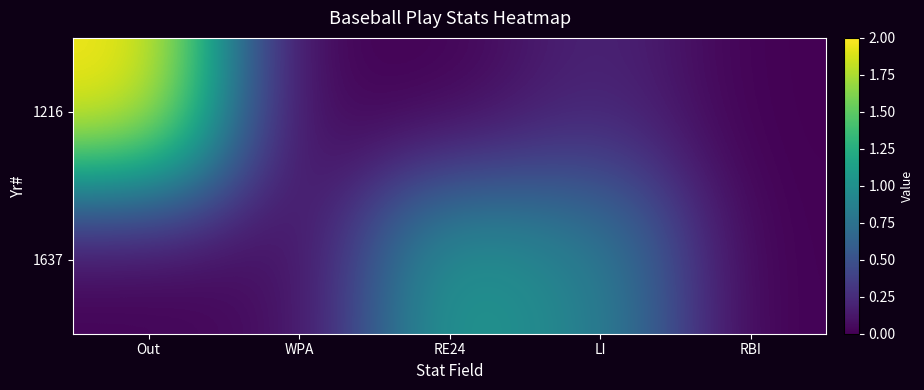

Reading left to right, what are all the values shown in this chart?

1216: Out=2.0	WPA=0.0	RE24=0.0	LI=0.2	RBI=0.0
1637: Out=0.0	WPA=0.1	RE24=1.1	LI=0.9	RBI=0.0